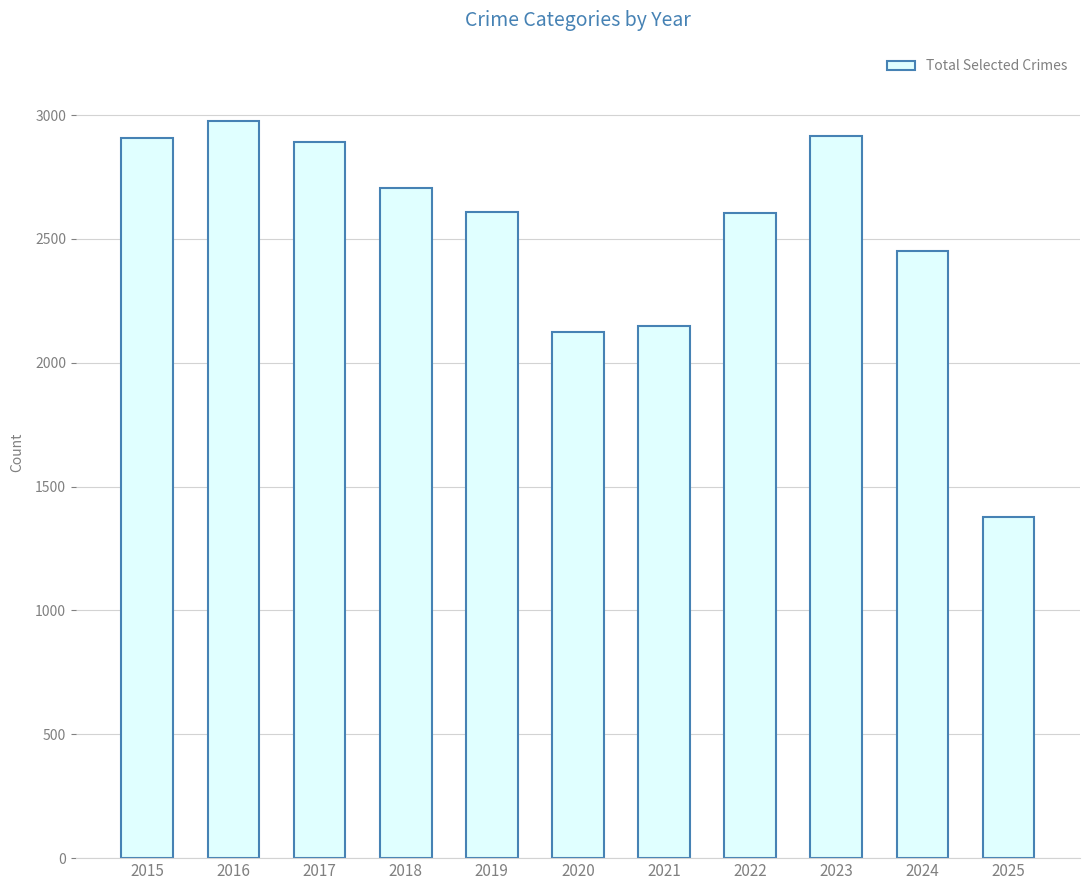

What is the minimum value shown in the chart?

1377